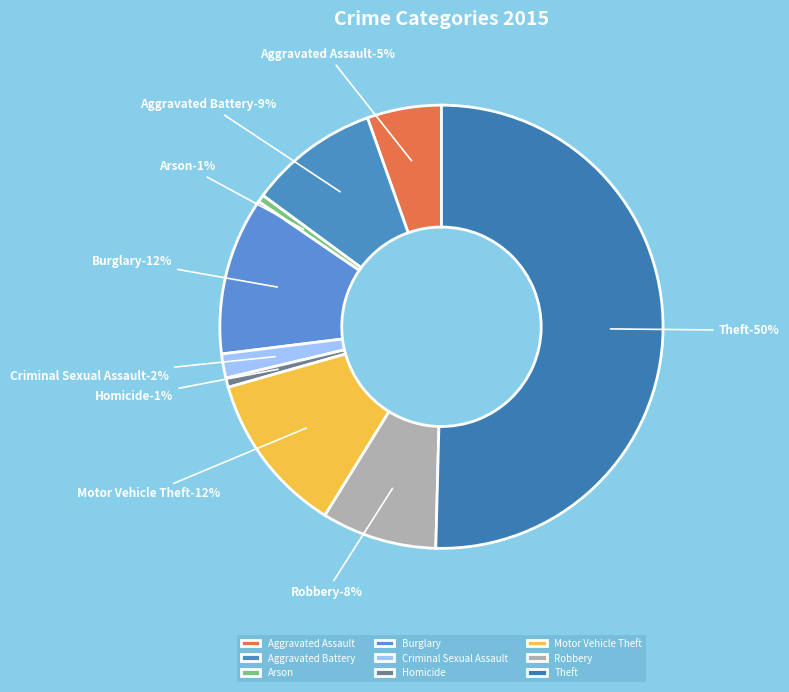

Is it true that Aggravated Assault is 1% of the pie?

False